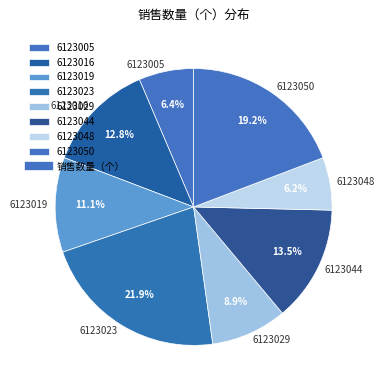

The 6123019 slice represents 17% of the pie. True or false?

False